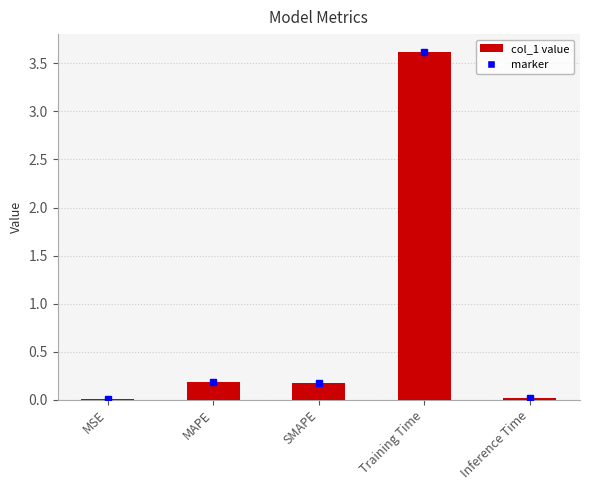

The value at Training Time is 6.3. True or false?

False